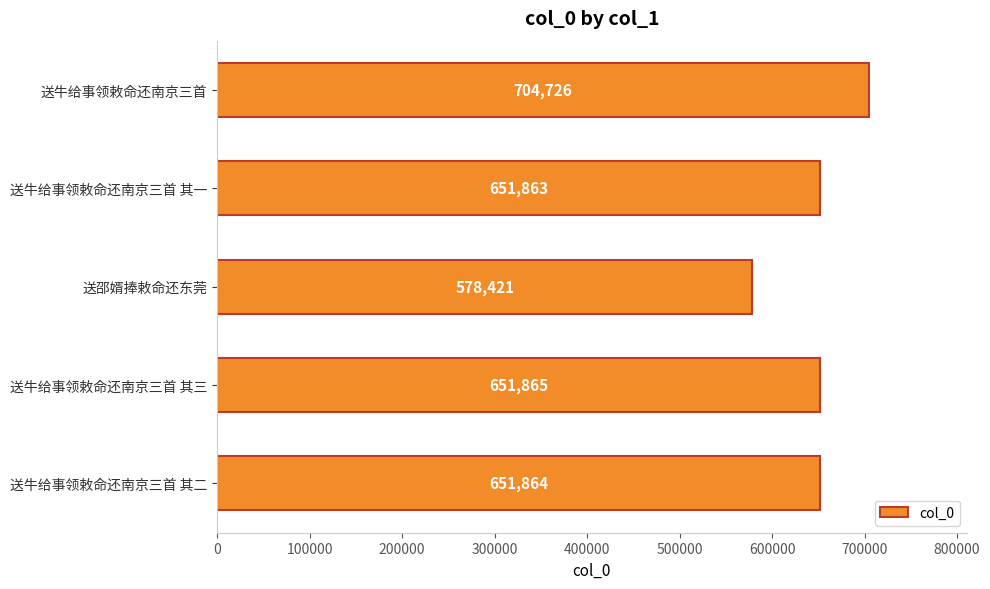

What is the minimum value shown in the chart?

578421